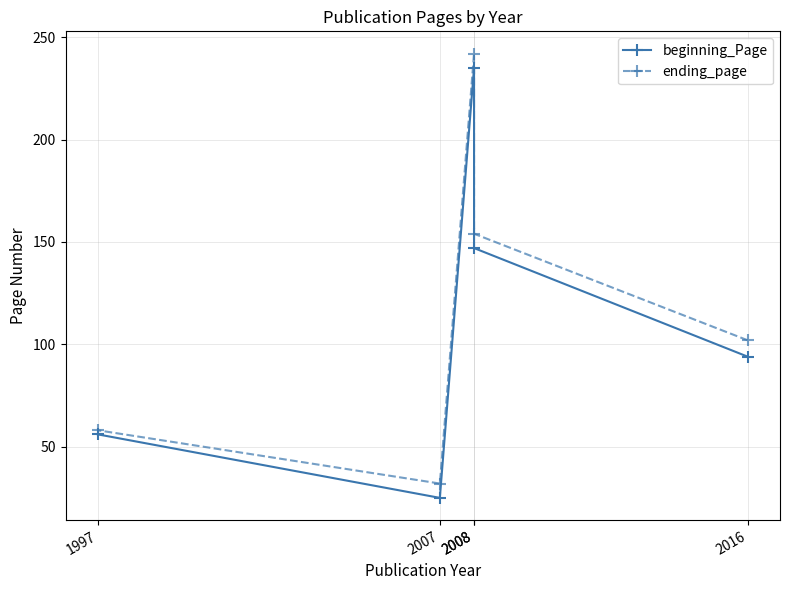

List the series in order of their overall mean, highest first.

ending_page, beginning_Page